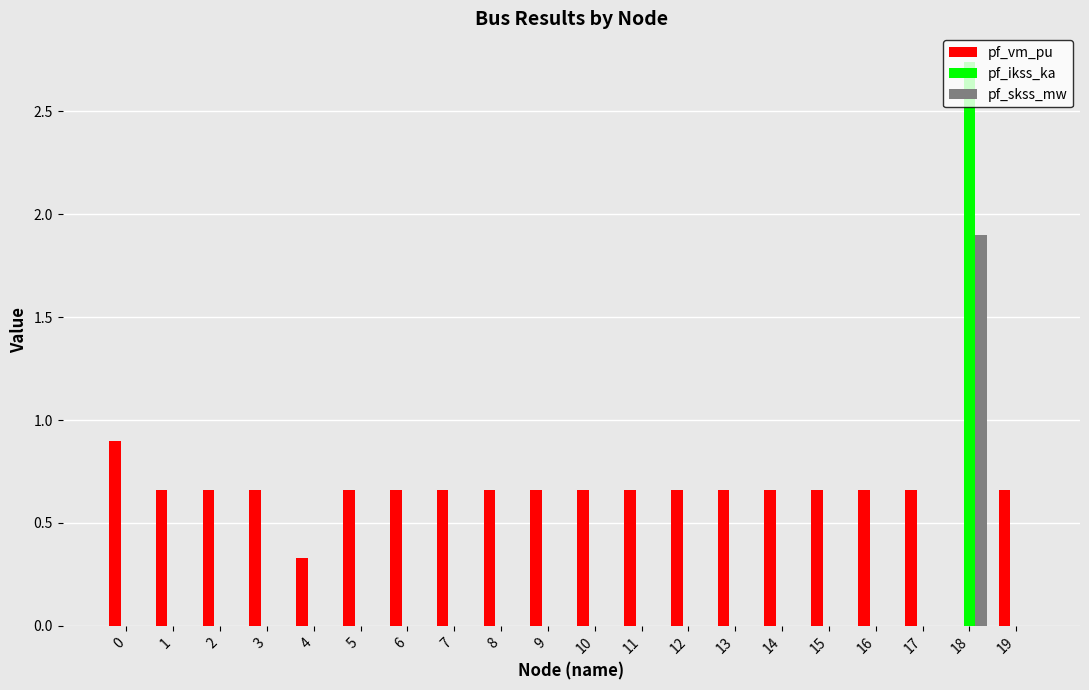

What is the highest value of the pf_skss_mw series?

1.9